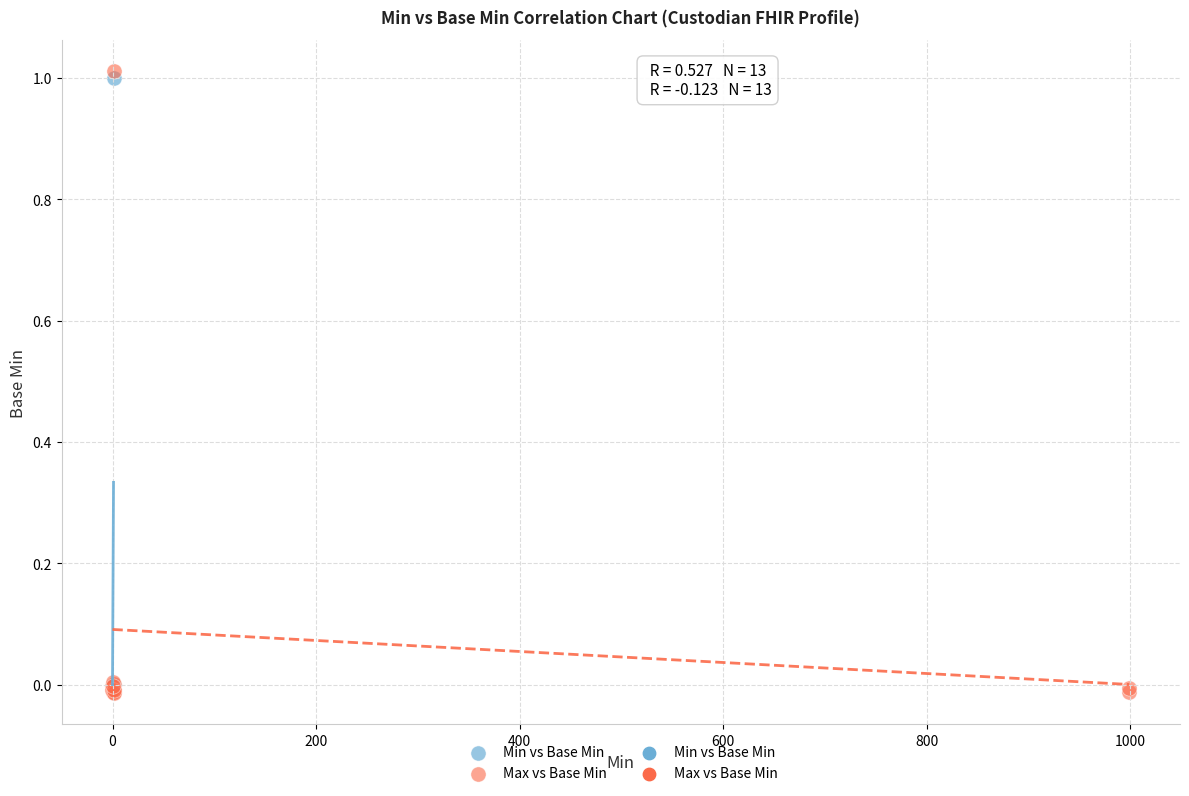

Which series reaches the minimum Y coordinate?

Max vs Base Min